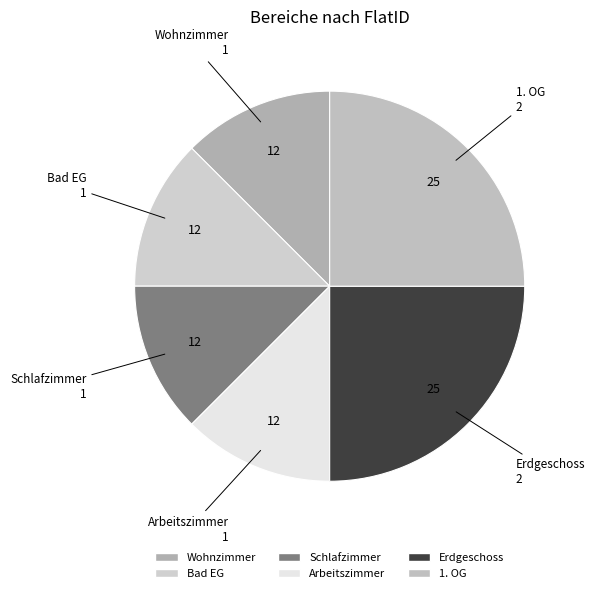

The 1. OG slice represents 37% of the pie. True or false?

False